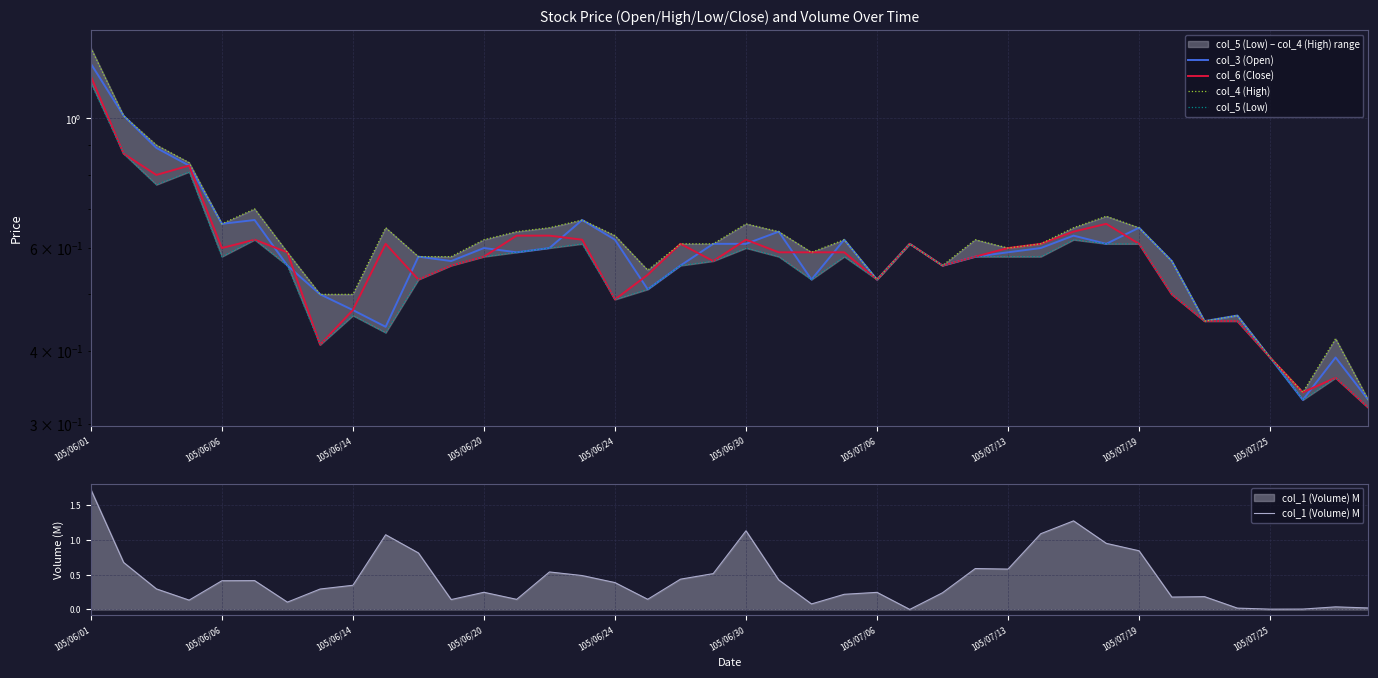

Which category has the highest value in the col_1 (Volume) M series?

105/06/01